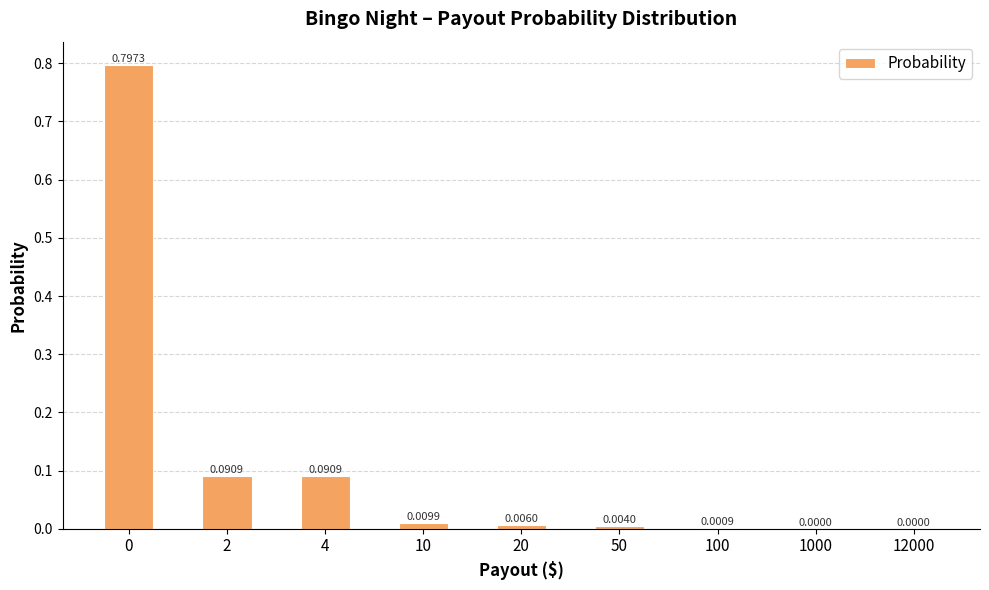

At which label is the value closest to 0?

12000